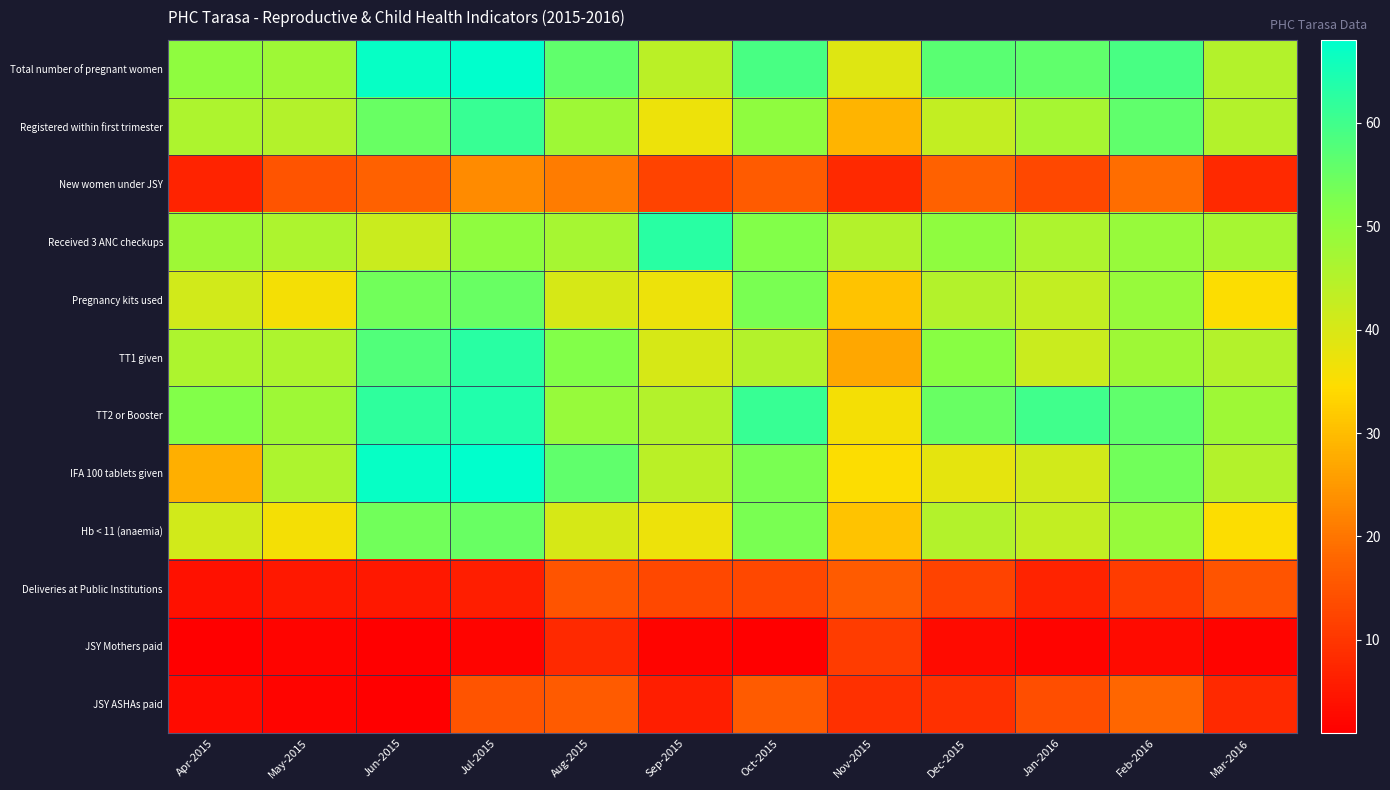

Rank the series by their maximum value, from lowest to highest.

JSY Mothers paid, Deliveries at Public Institutions, JSY ASHAs paid, New women under JSY, Pregnancy kits used, Hb < 11 (anaemia), Registered within first trimester, Received 3 ANC checkups, TT1 given, TT2 or Booster, Total number of pregnant women, IFA 100 tablets given